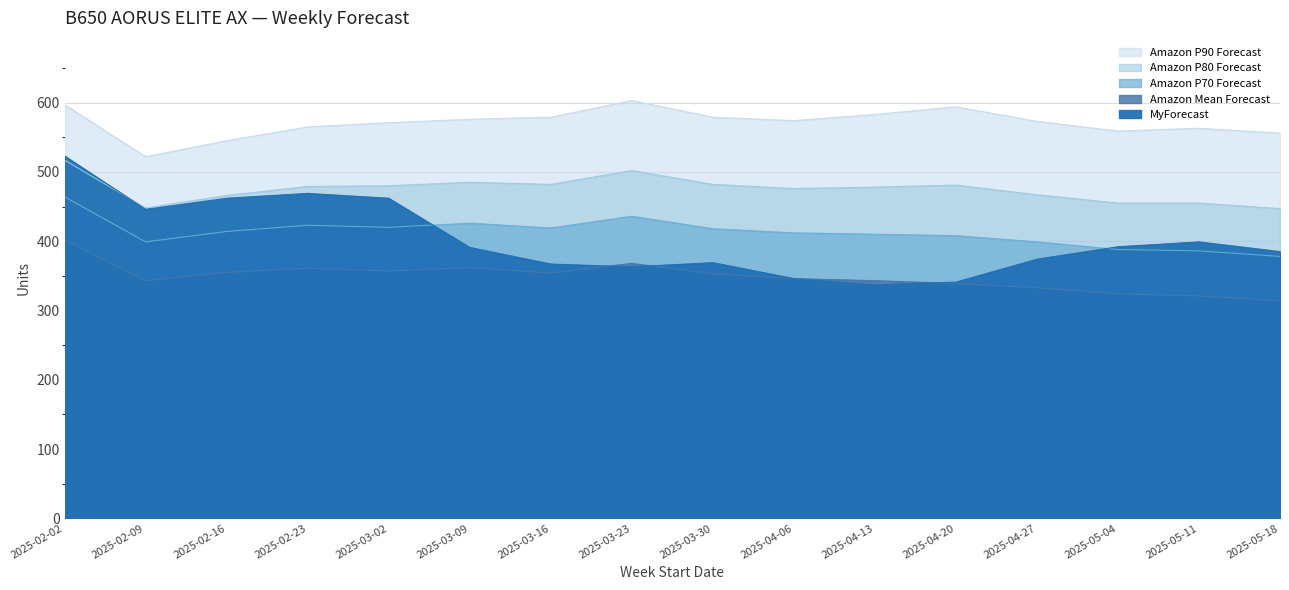

What value does the Amazon P80 Forecast series have at 2025-02-02, to the nearest 10?

520